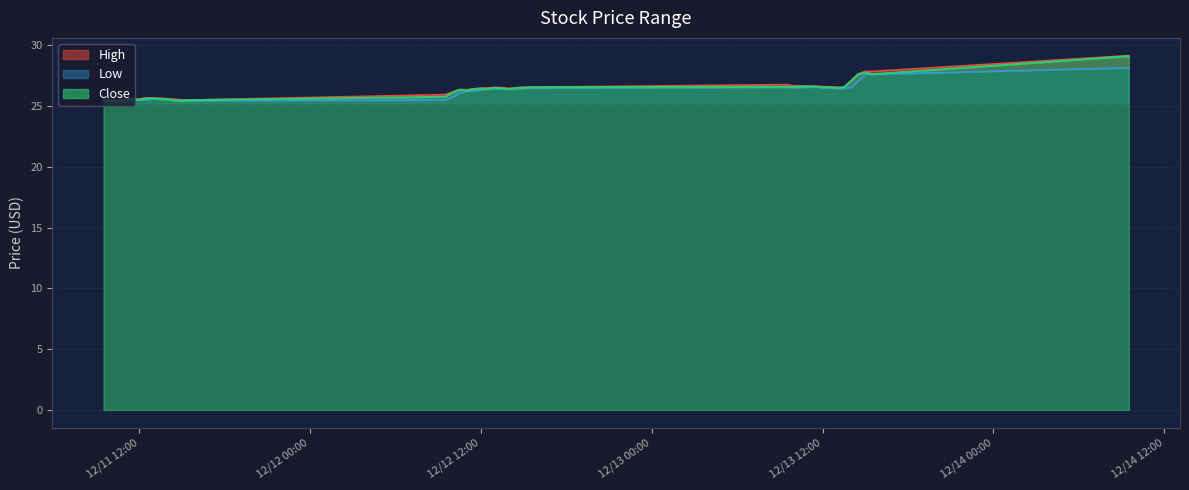

Which has a higher value, 2023-12-13 12:30 or 2023-12-11 10:30?

2023-12-13 12:30